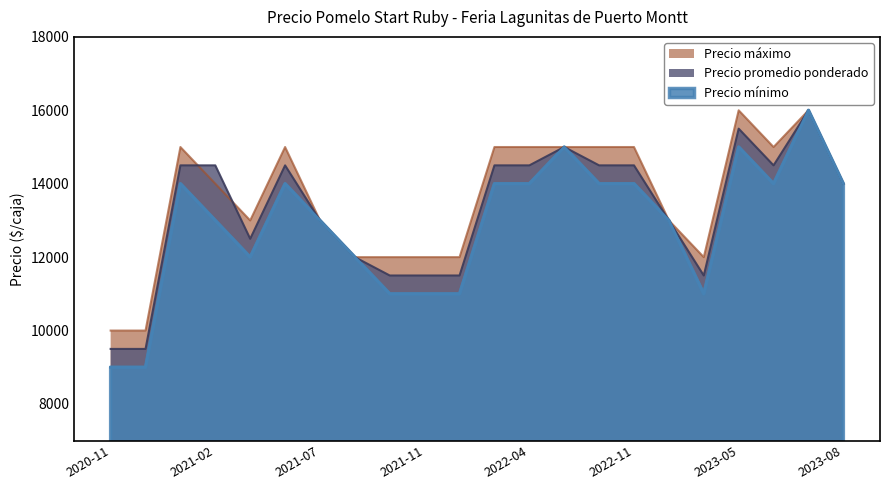

List the series in order of their peak value, lowest first.

Precio promedio ponderado, Precio minimo, Precio maximo